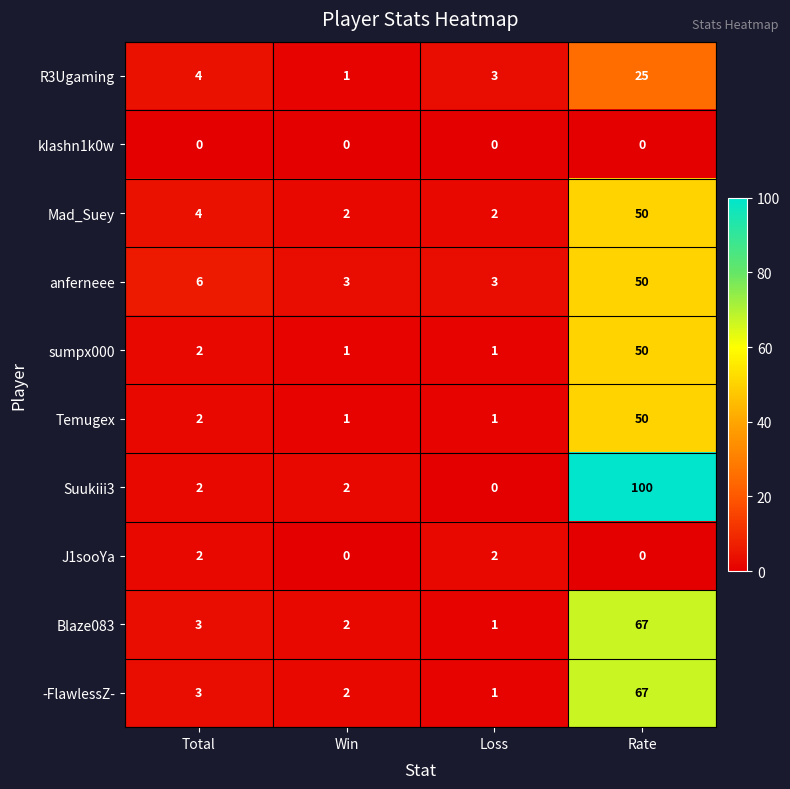

Rank the categories by Blaze083 value from lowest to highest.

Loss, Win, Total, Rate